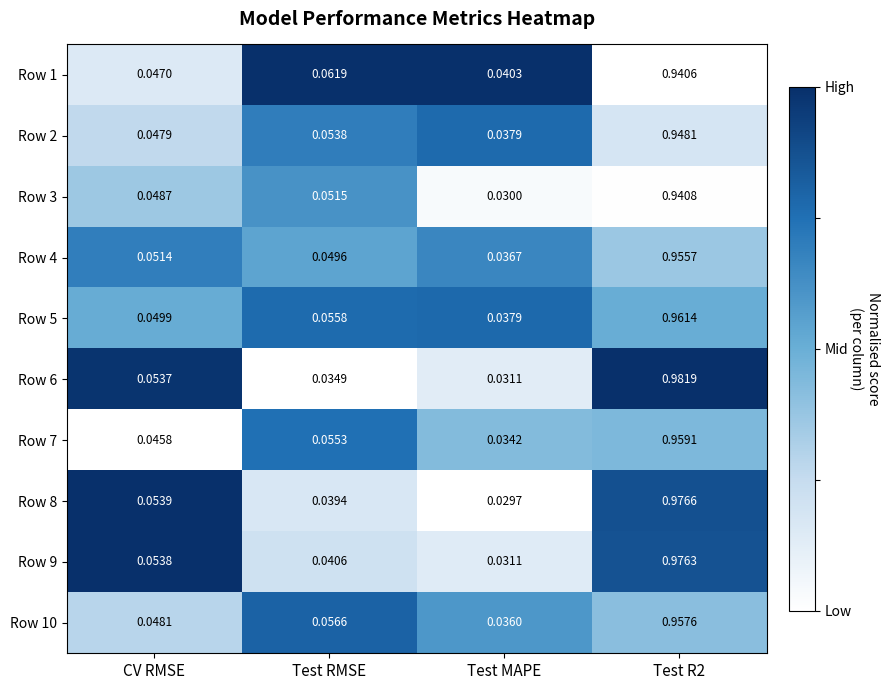

Is the value of Row 10 at Test MAPE greater than the value of Row 8 at CV RMSE?

No